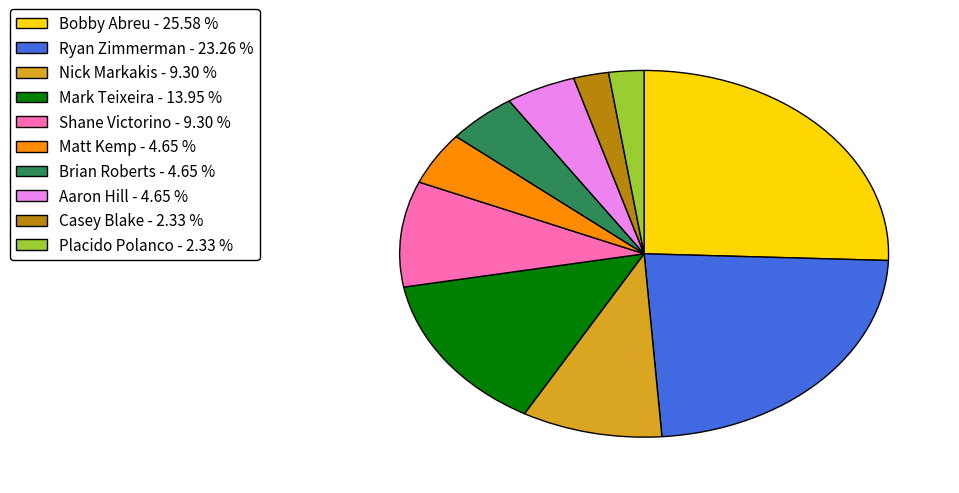

How many segments does this pie chart have?

10